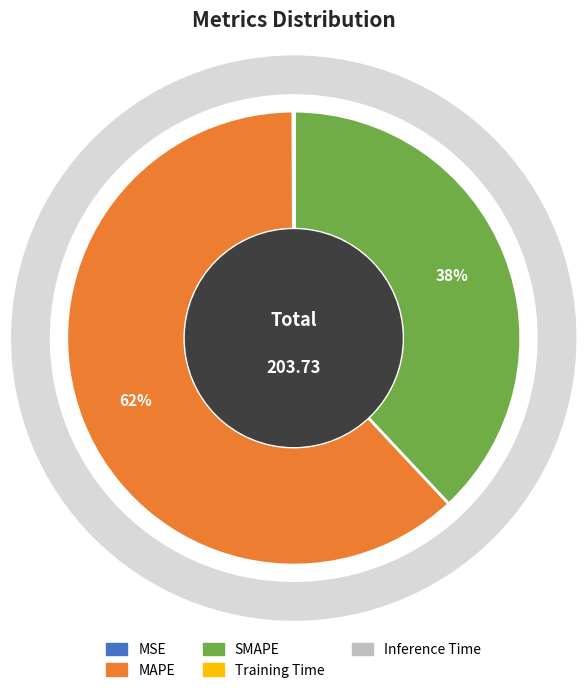

To the nearest percent, what percentage of the pie is MAPE?

62%